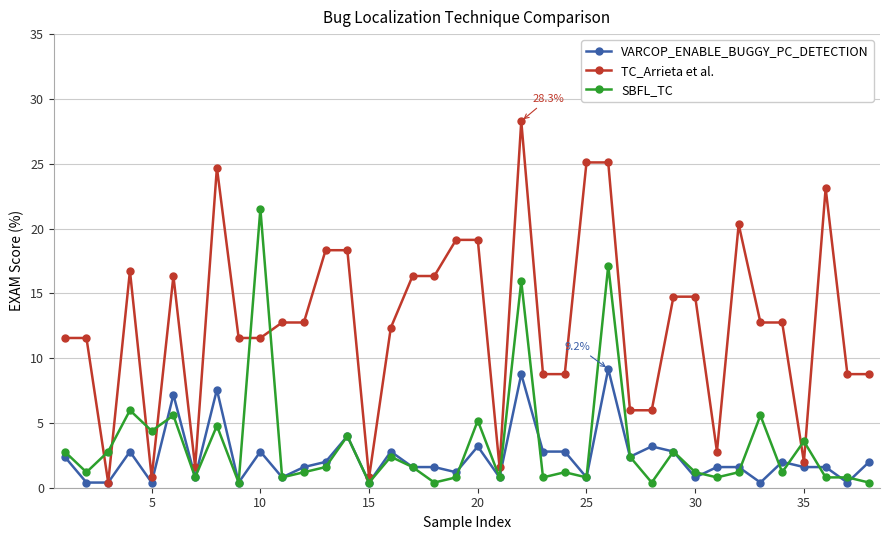

What is the difference between the maximum and minimum values in the VARCOP_ENABLE_BUGGY_PC_DETECTION series?

8.8